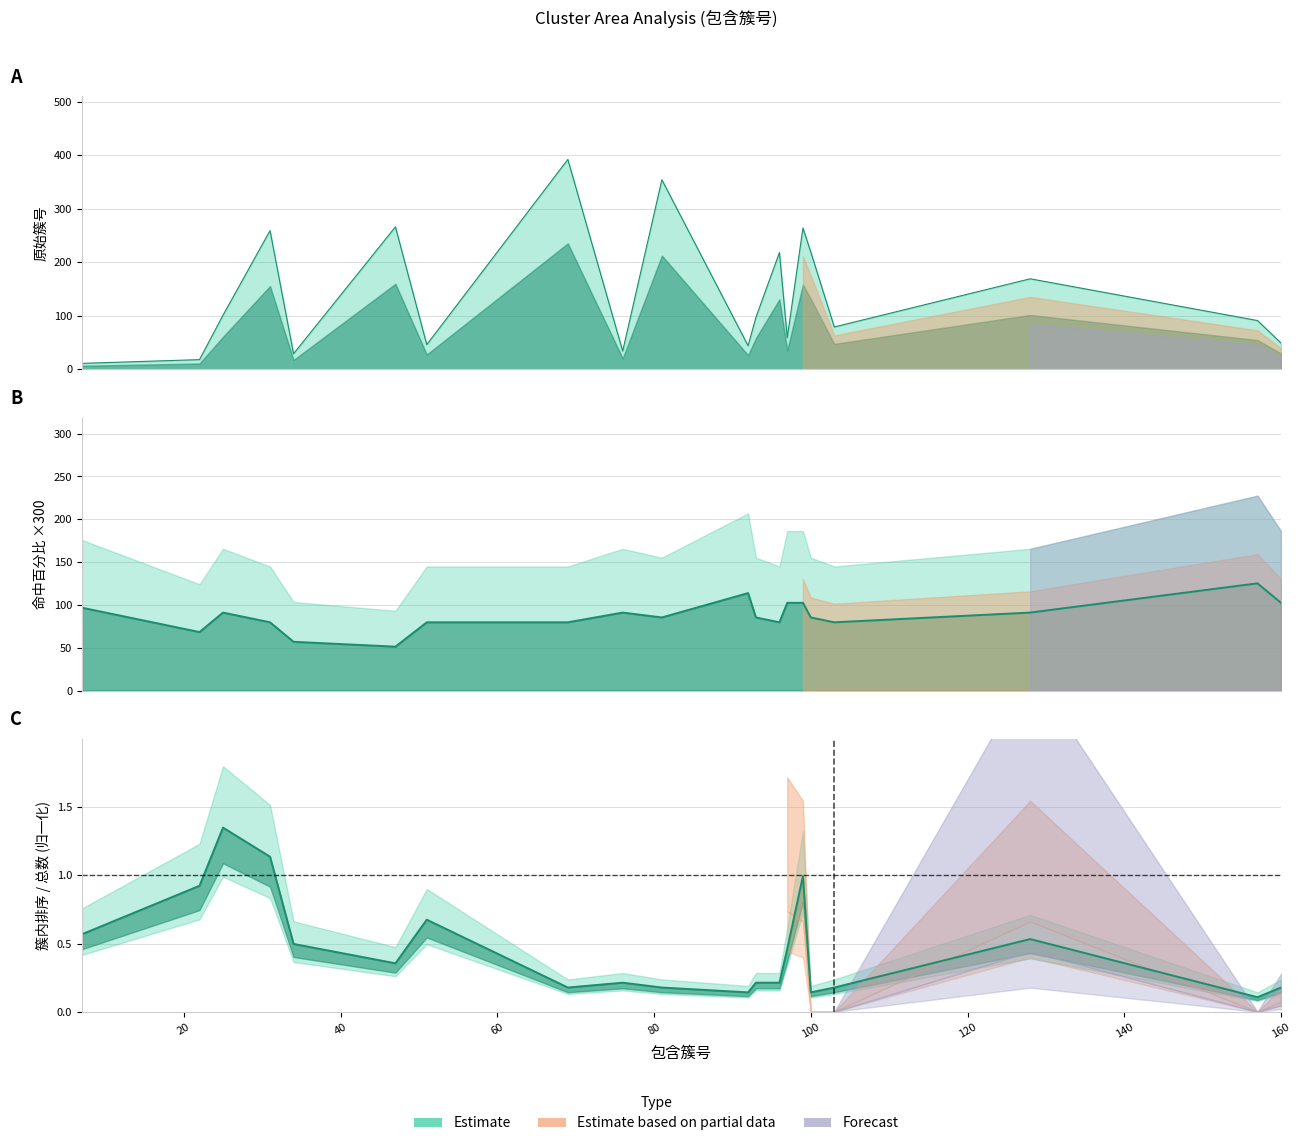

The value of 原始簇号 at 128 is 239.4. True or false?

False